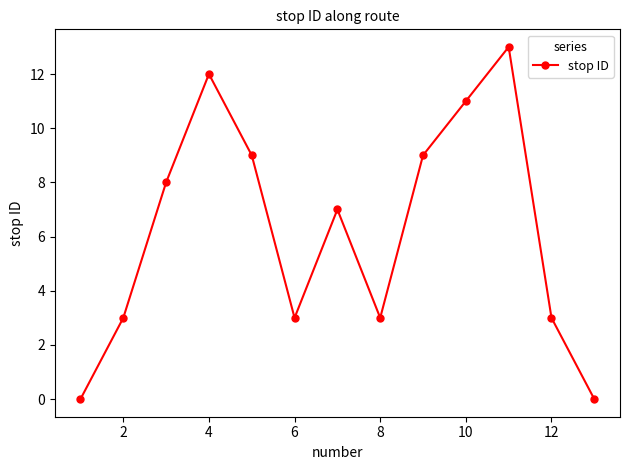

What is the value of the 10th point from the left?

11